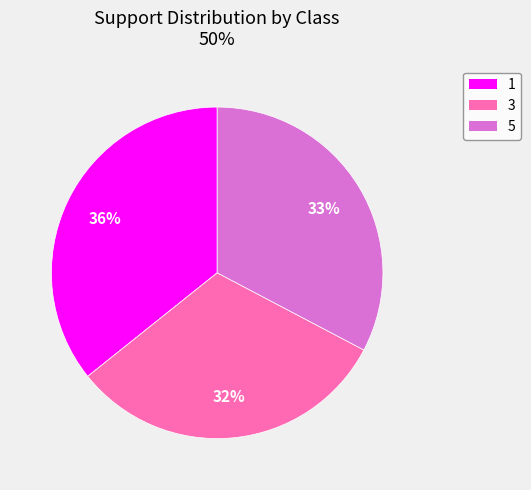

How many slices are in this pie chart?

3